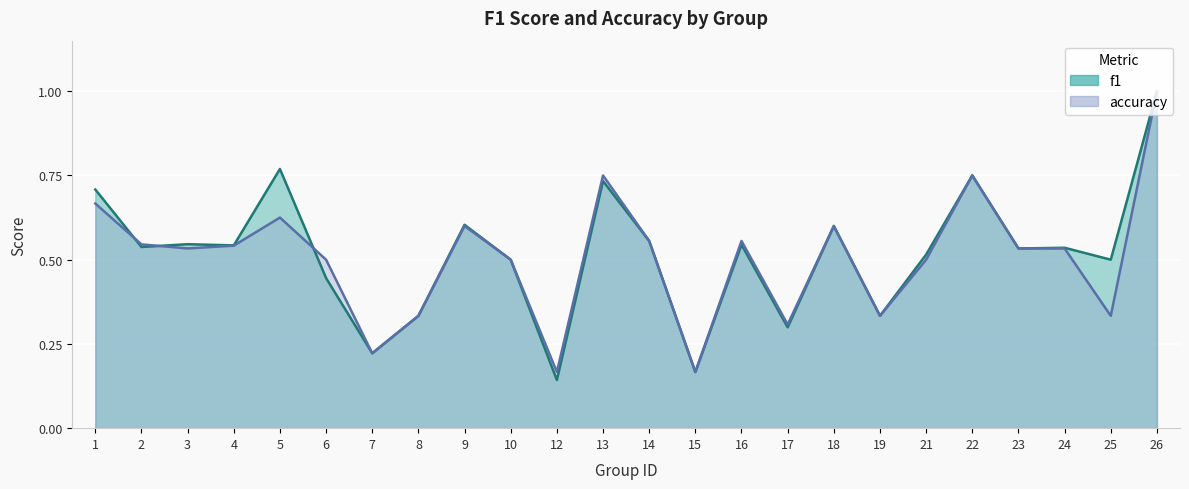

The value of accuracy at 4 is 0.8. True or false?

False